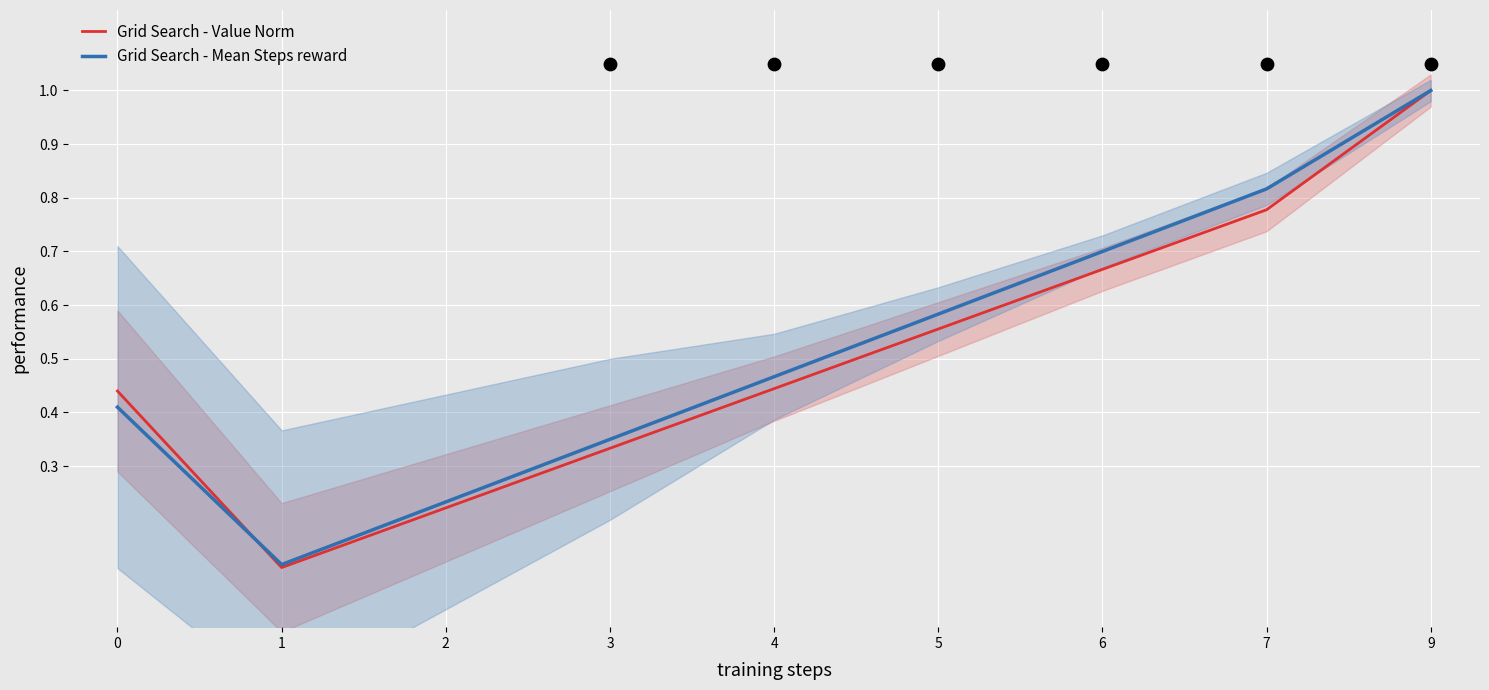

Which series reaches the maximum Y coordinate?

Grid Search - Value Norm